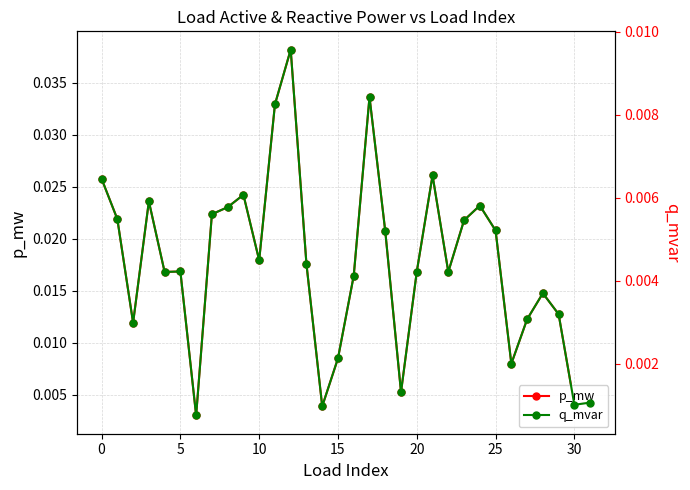

What are all the series names shown in the legend?

p_mw, q_mvar